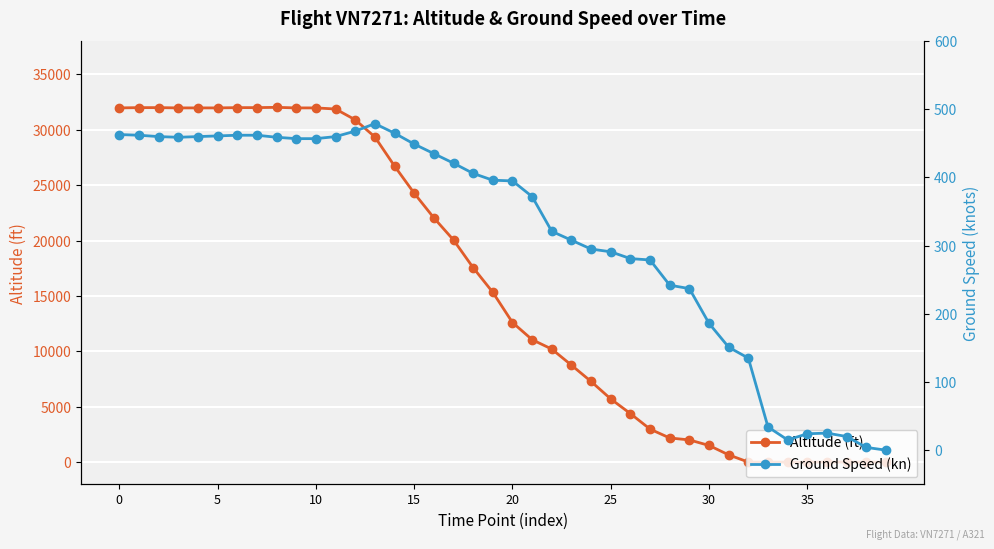

Which category has the lowest value in the Altitude (ft) series?

32